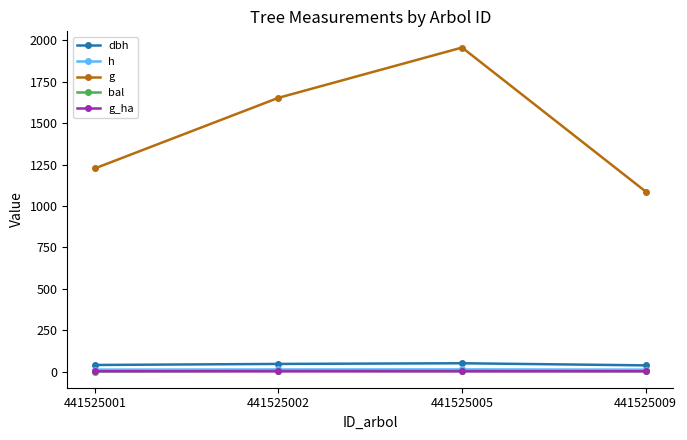

How many distinct data groups are displayed?

5